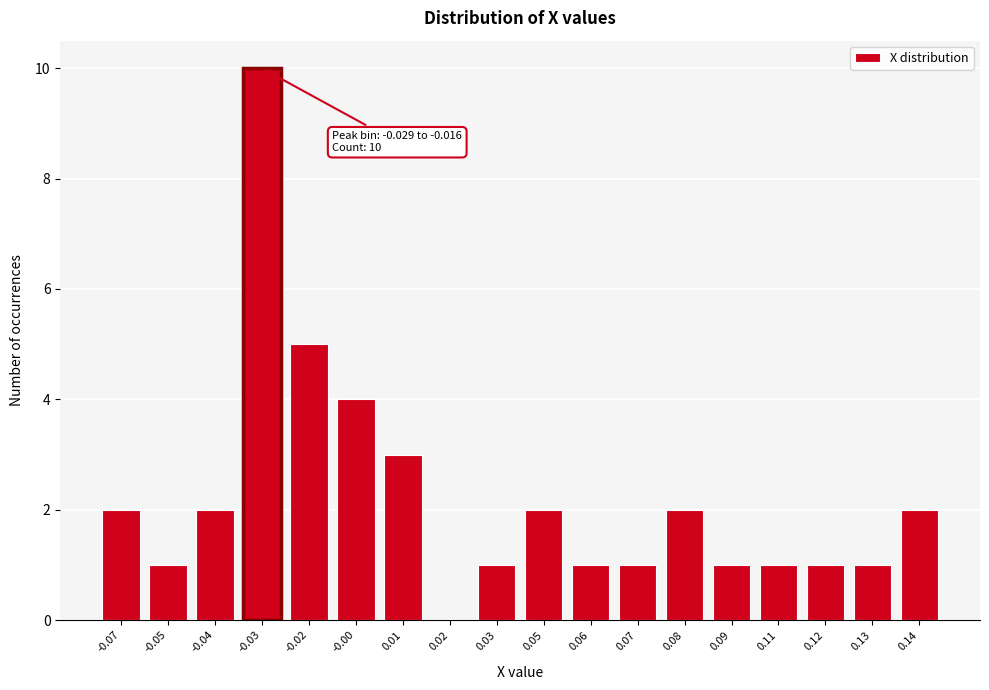

Reading left to right, transcribe all the data shown in this chart.

-0.07=2	-0.05=1	-0.04=2	-0.03=10	-0.02=5	-0.00=4	0.01=3	0.02=0	0.03=1	0.05=2	0.06=1	0.07=1	0.08=2	0.09=1	0.11=1	0.12=1	0.13=1	0.14=2